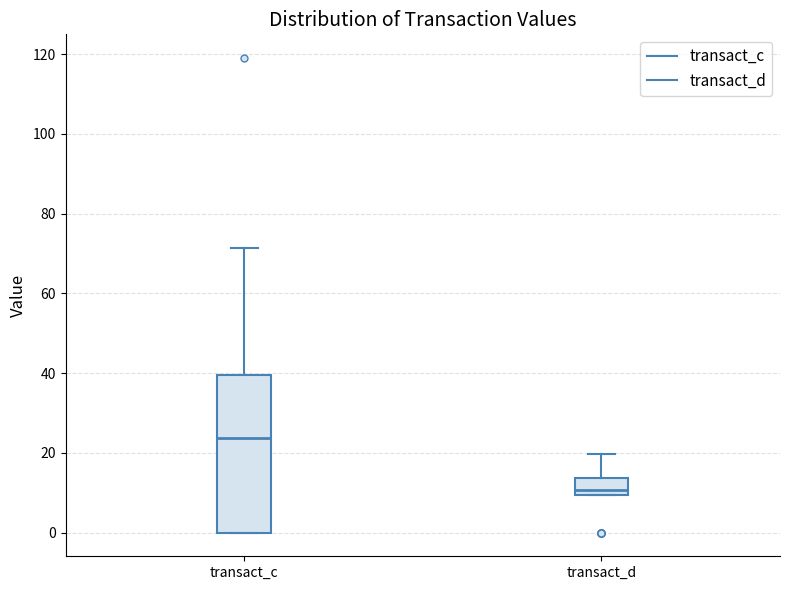

Comparing the boxes themselves (not the whiskers), which one is the tallest?

transact_c